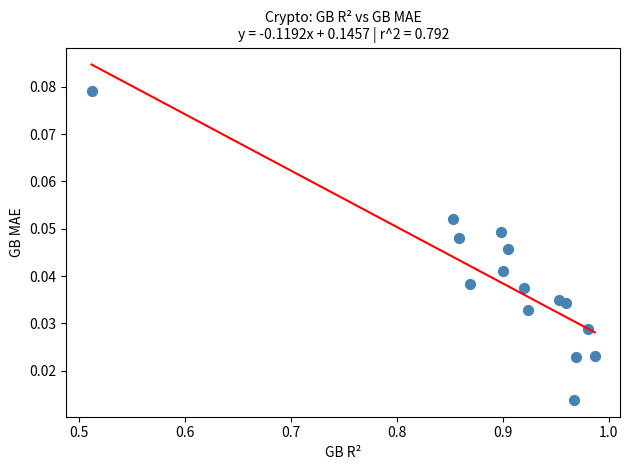

What is the range of X values (max minus min)?

0.5